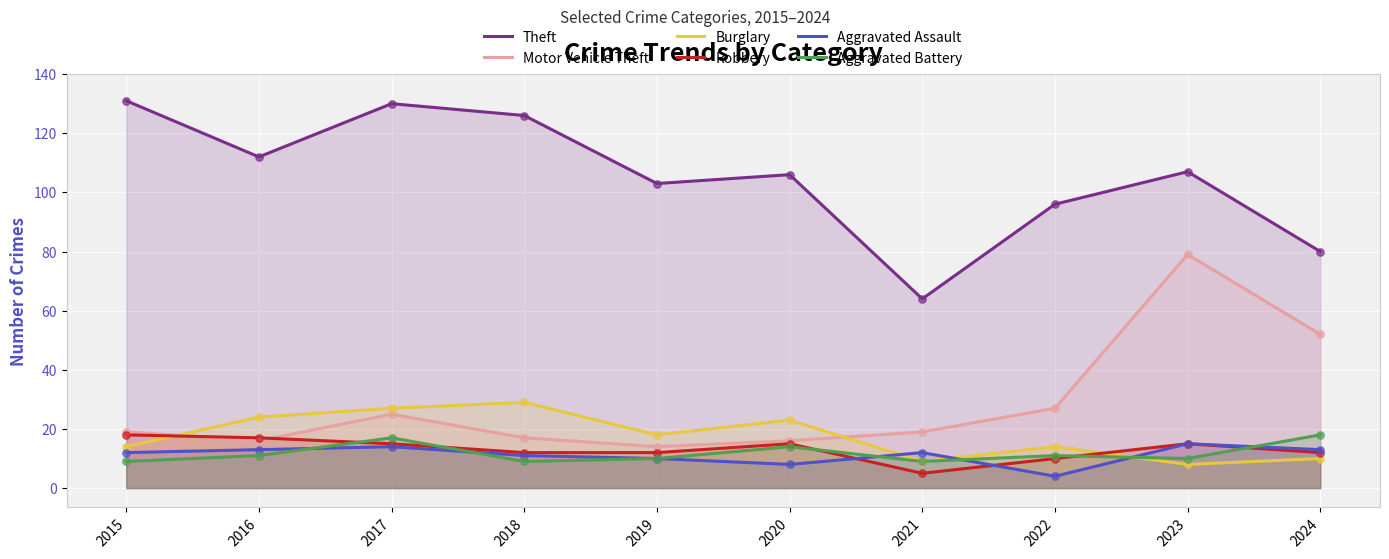

At which category is the sum across all series the highest?

2023